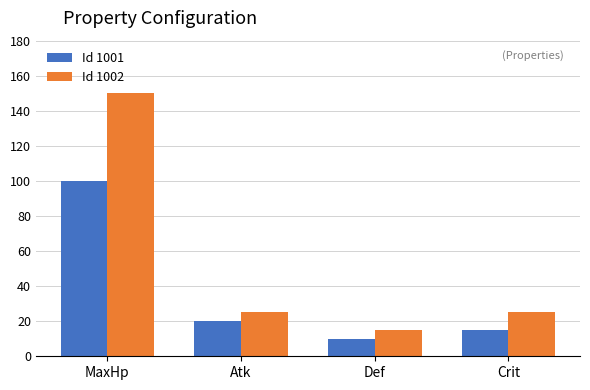

Count the number of data series in this chart.

2